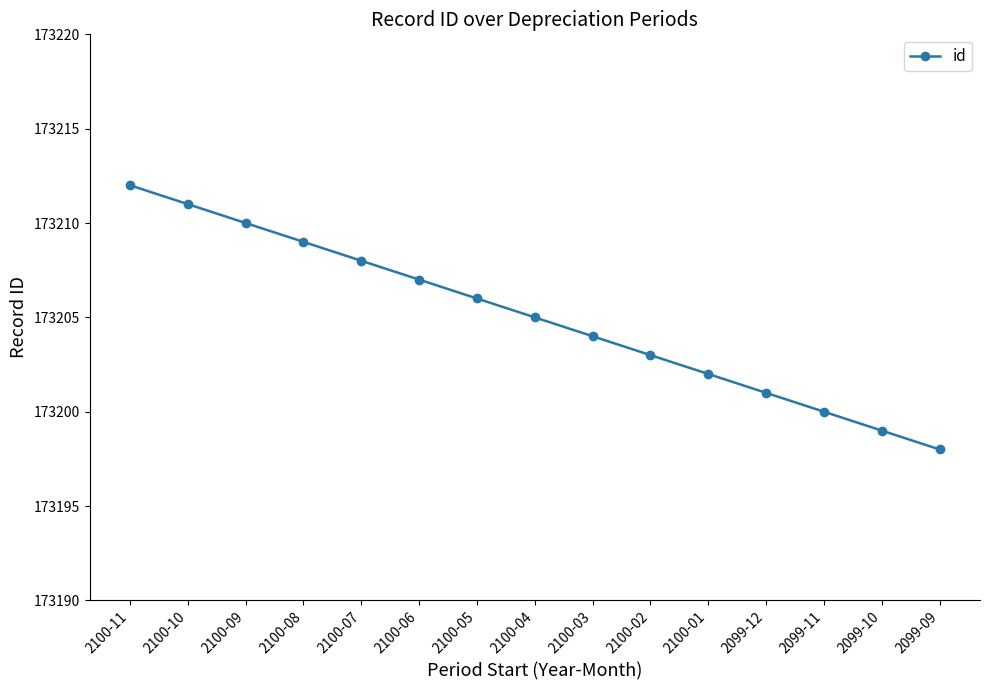

How many data points are less than 173205?

7